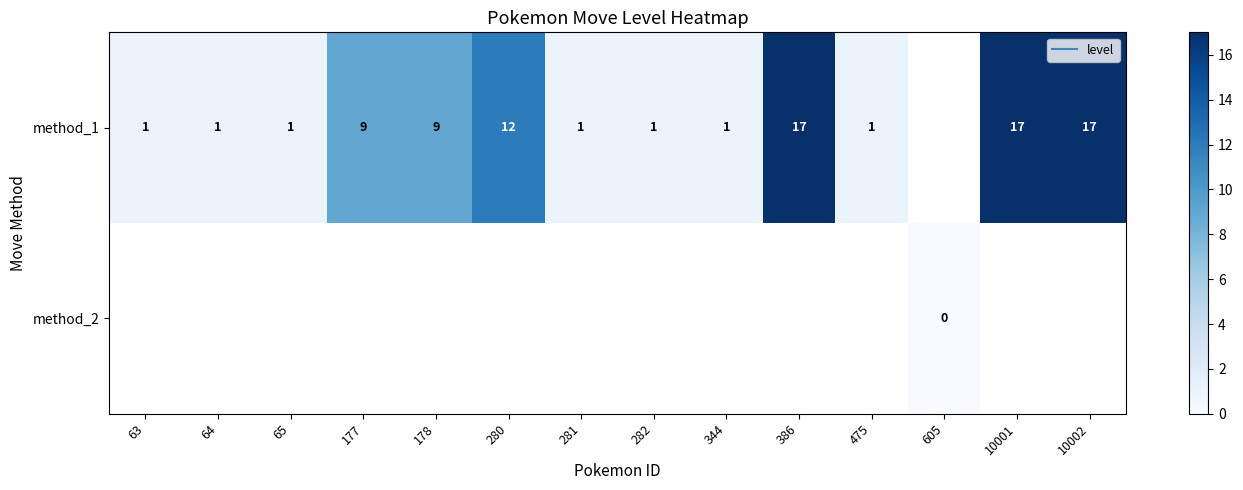

How many data points does each series have?

14